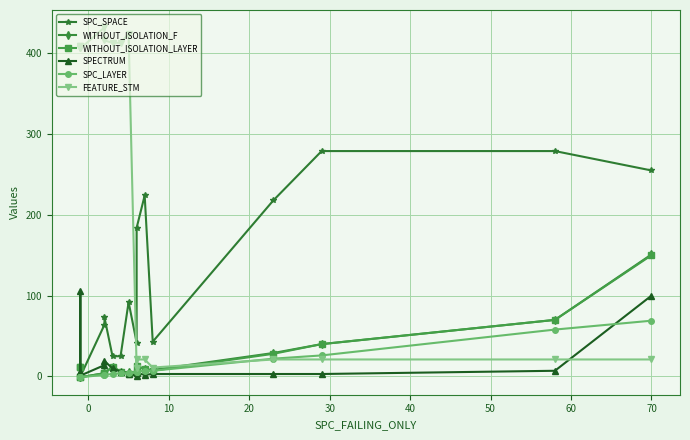

How many interior local peaks does the WITHOUT_ISOLATION_F series have?

3